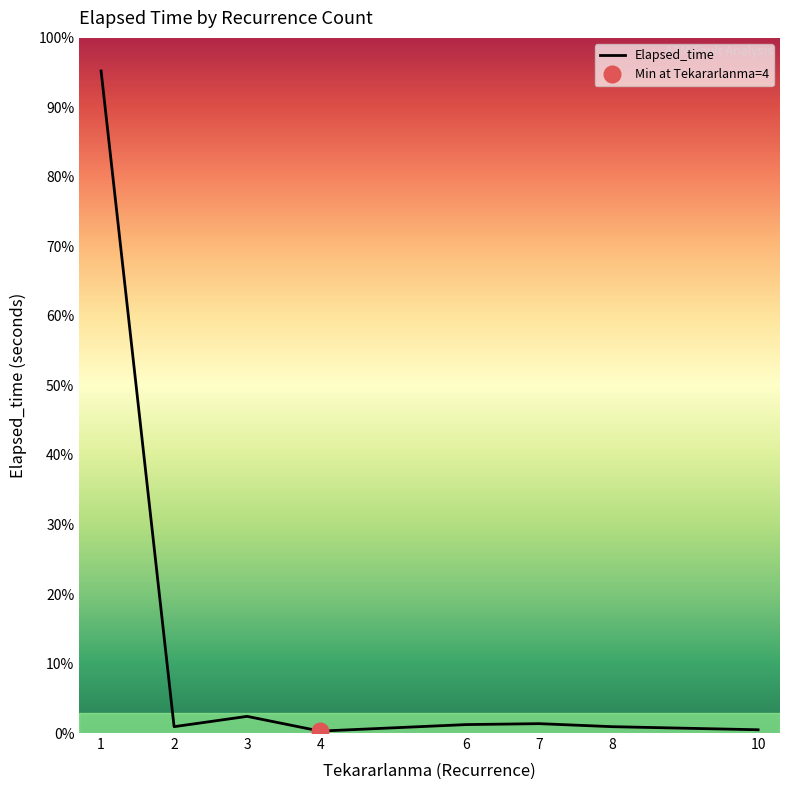

What is the average value?

3699.3